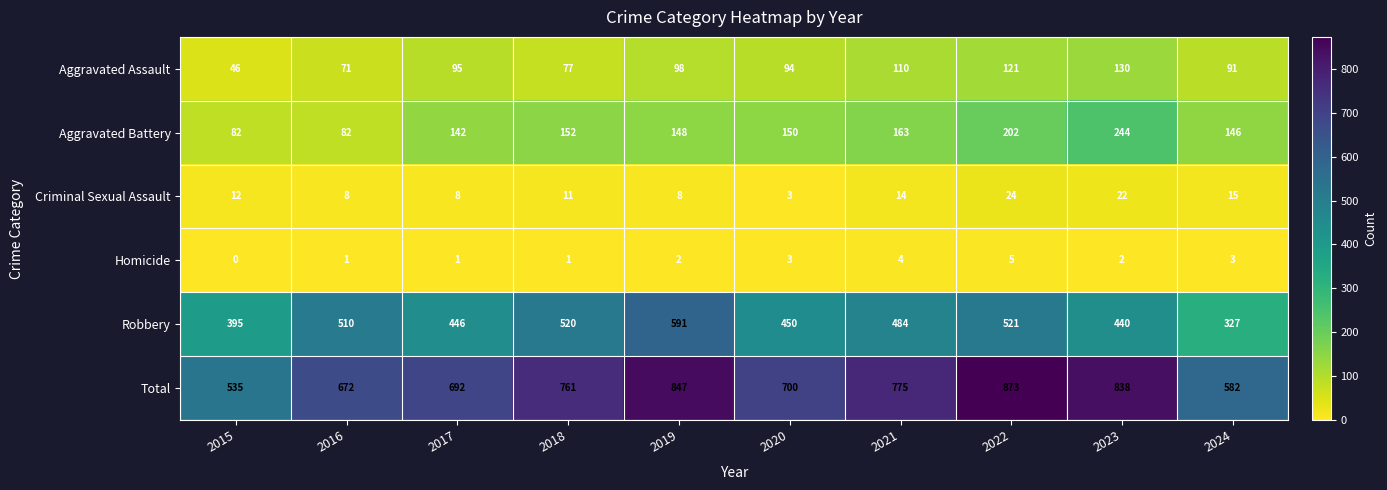

Is it true that Aggravated Battery equals 152 at 2018?

True